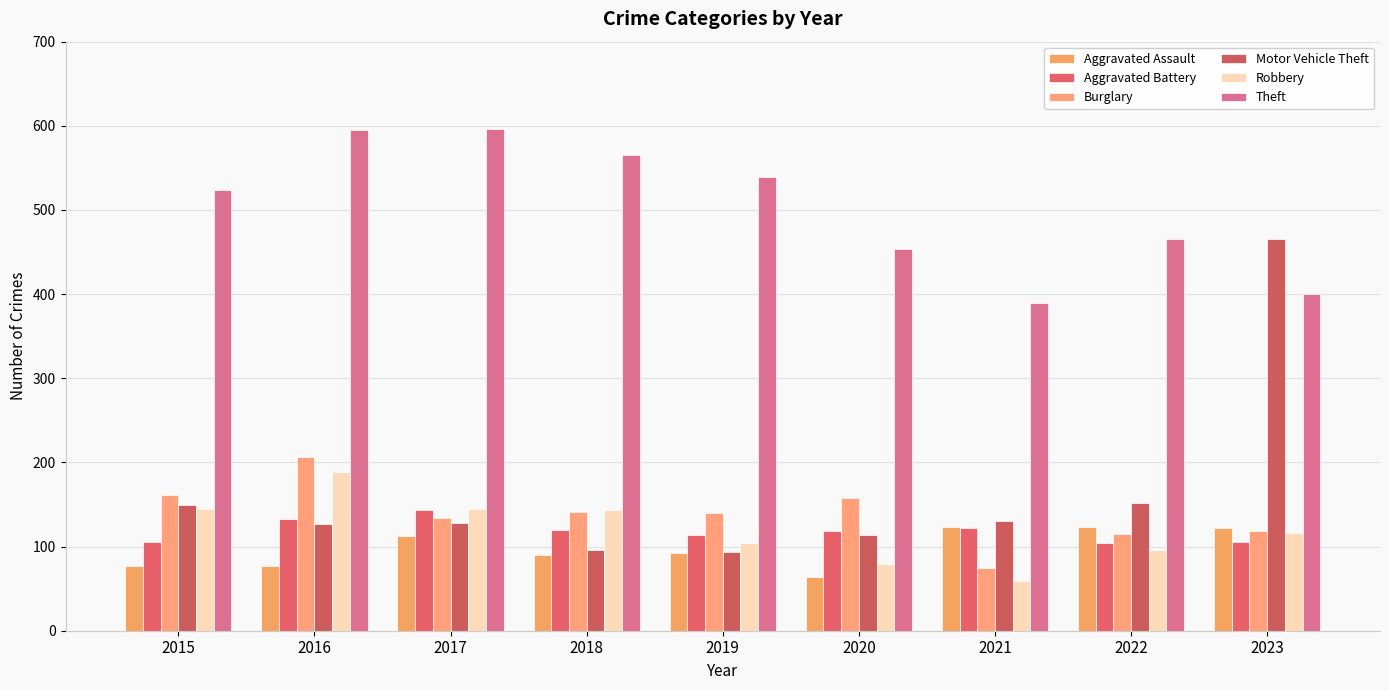

What is the average value of the Burglary series?

139